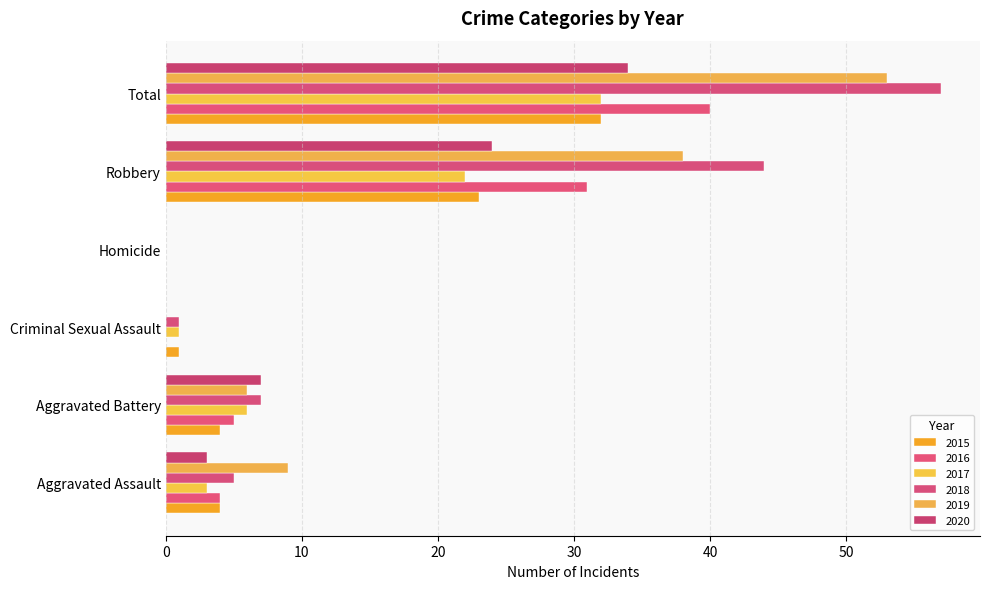

How many 2016 values are between 0 and 31?

5